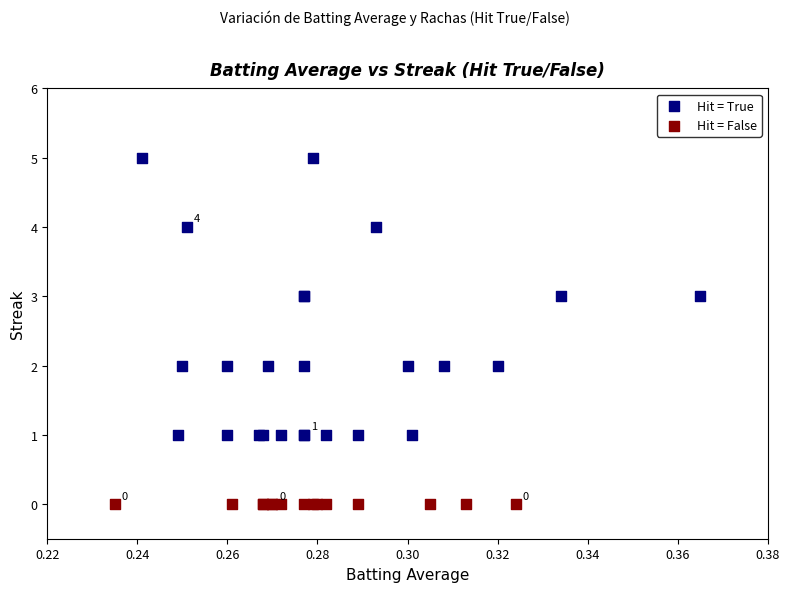

Which series contains the highest Y value?

Hit = True